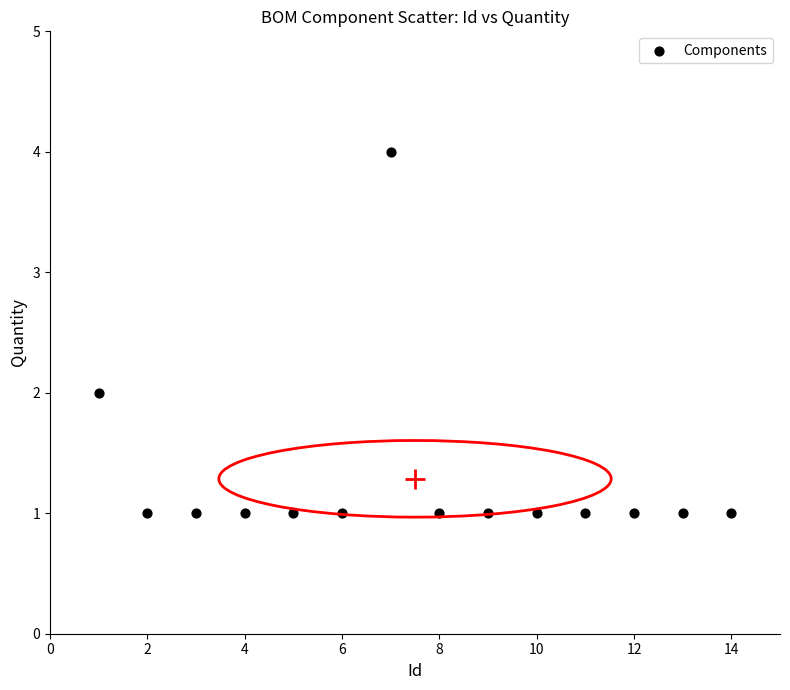

What is the range of X values (max minus min)?

13